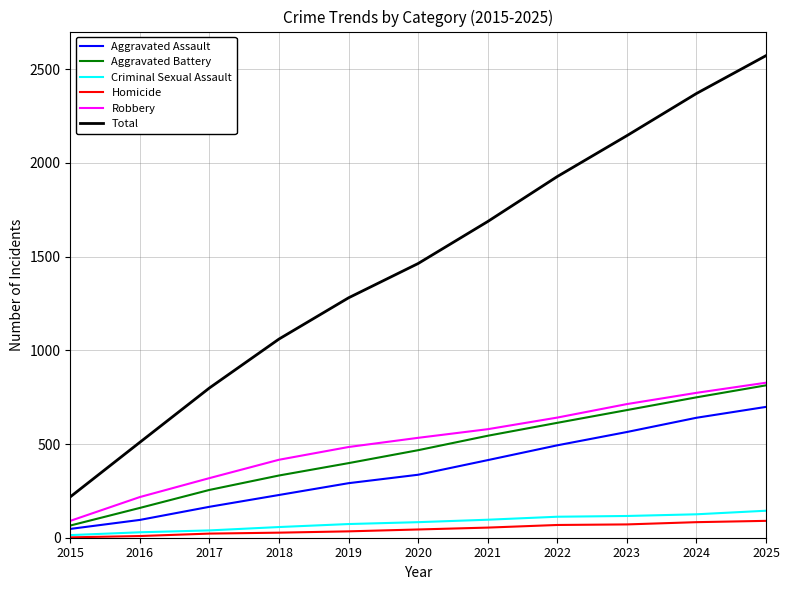

What is the sum of all Criminal Sexual Assault values?

888